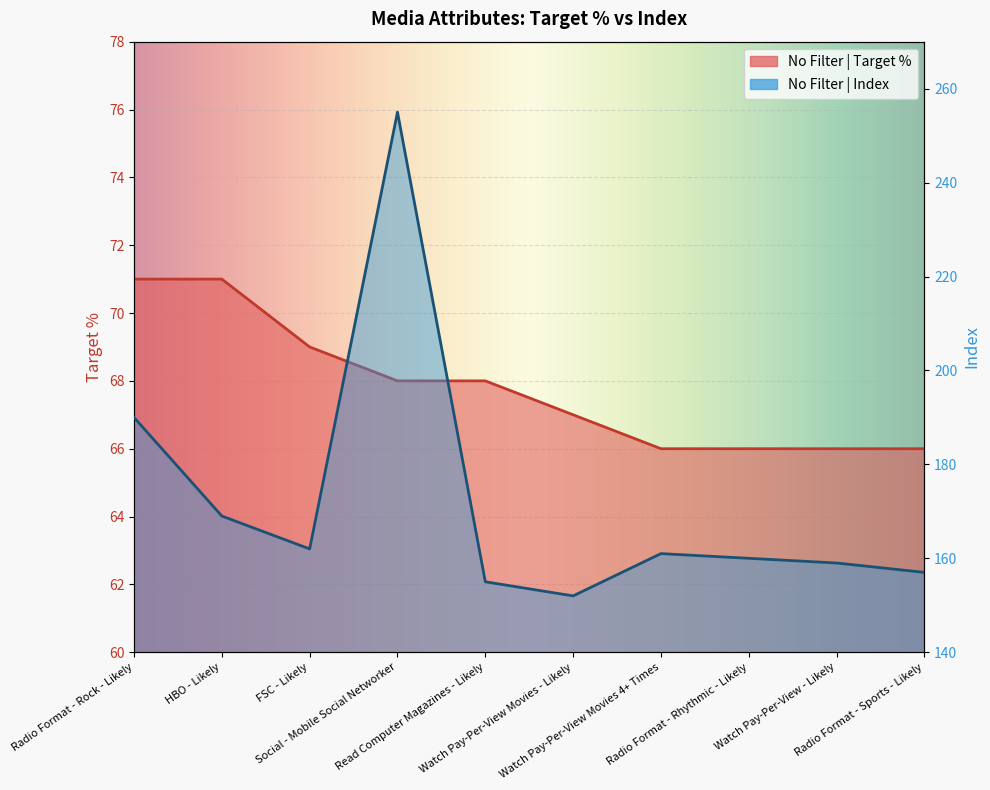

How many lines are shown in the chart?

2